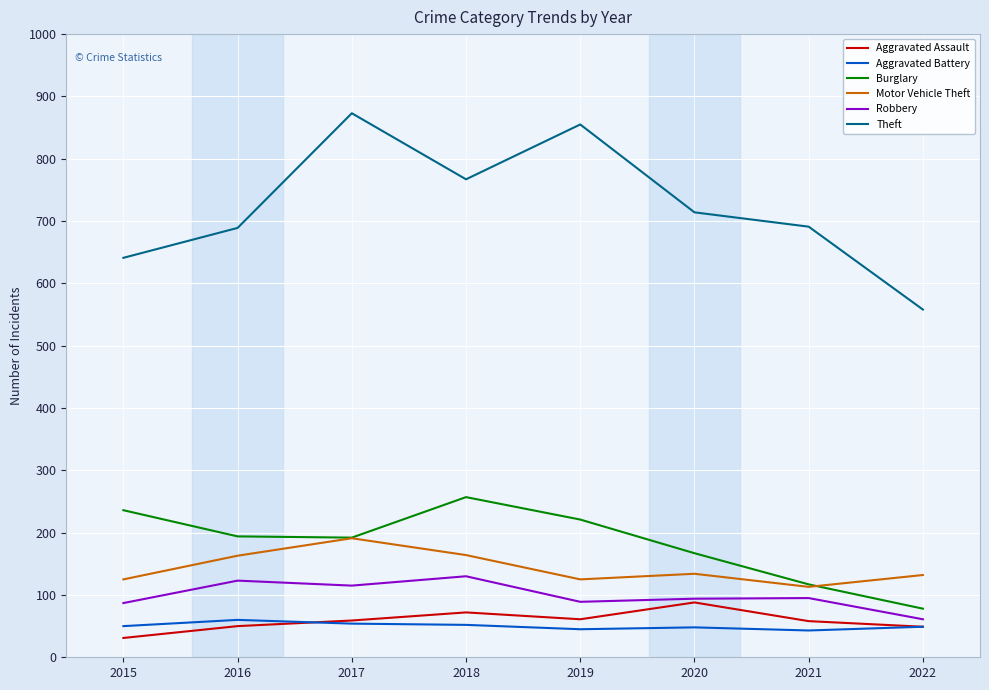

Which label corresponds to the smallest value in the chart?

2015